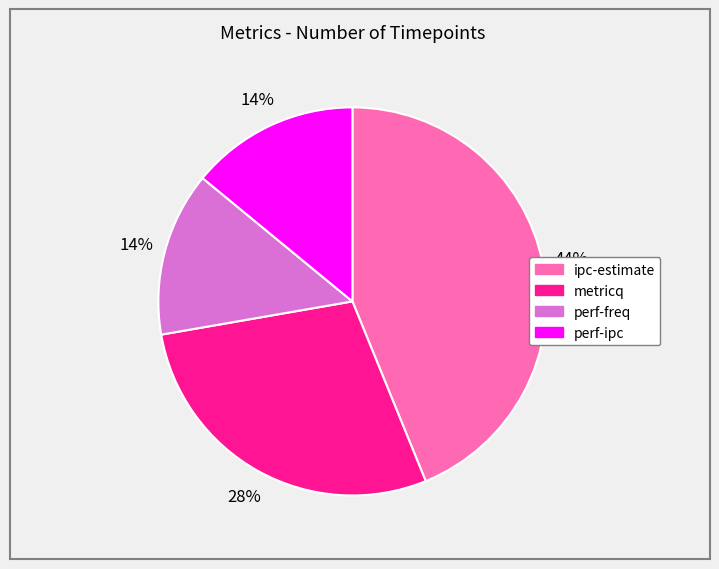

Is the sum of perf-freq and perf-ipc greater than half?

No